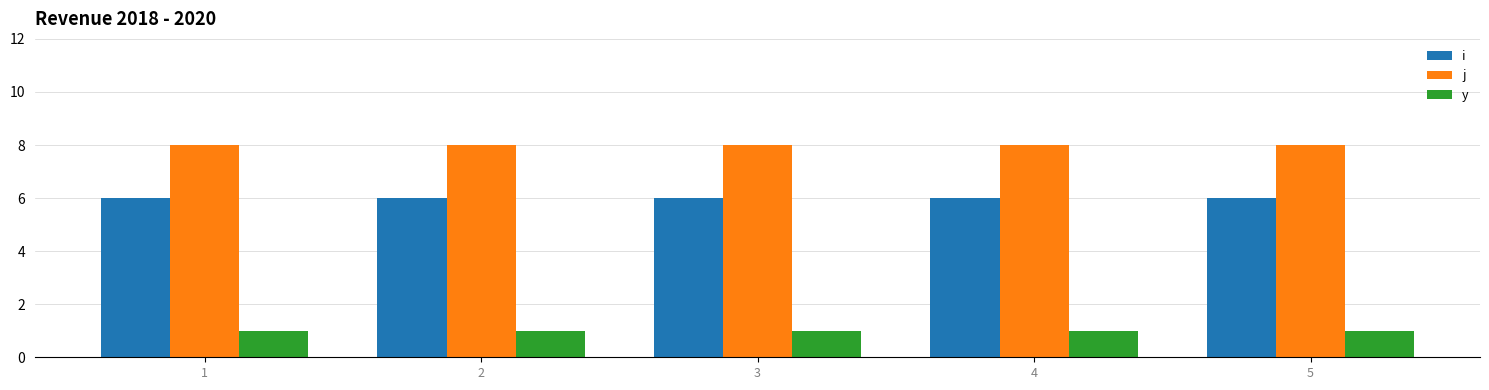

What is the minimum value for y?

1